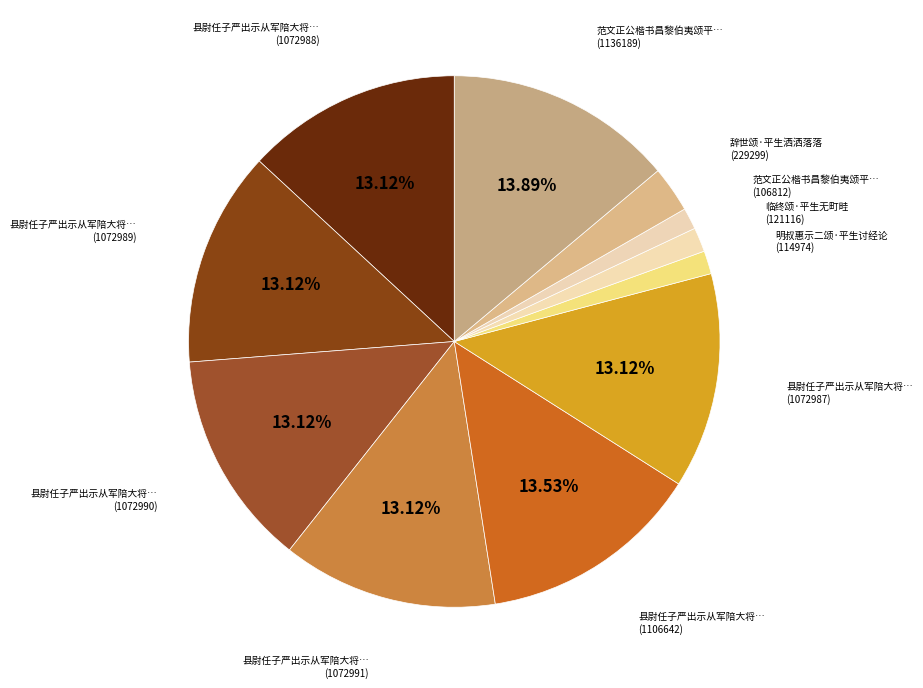

How many slices are in this pie chart?

11